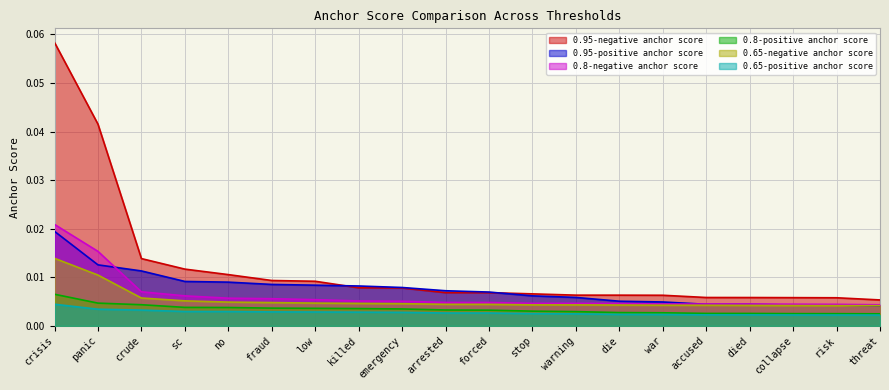

Between collapse and panic, which is larger?

panic